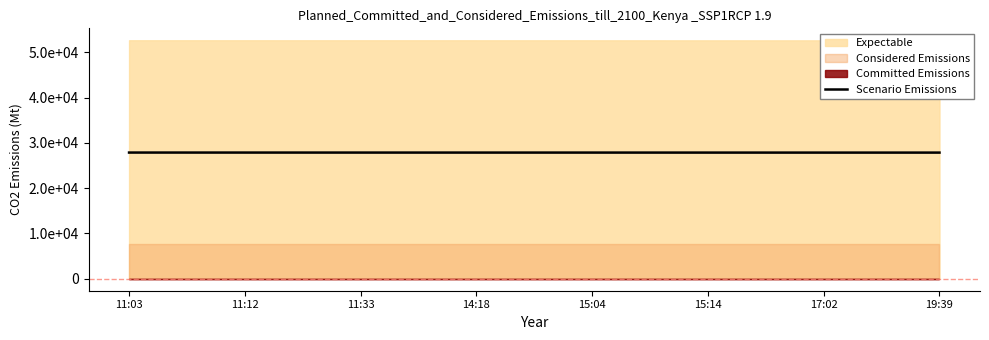

True or false: the data shows 27847.3 at 17:02.

True